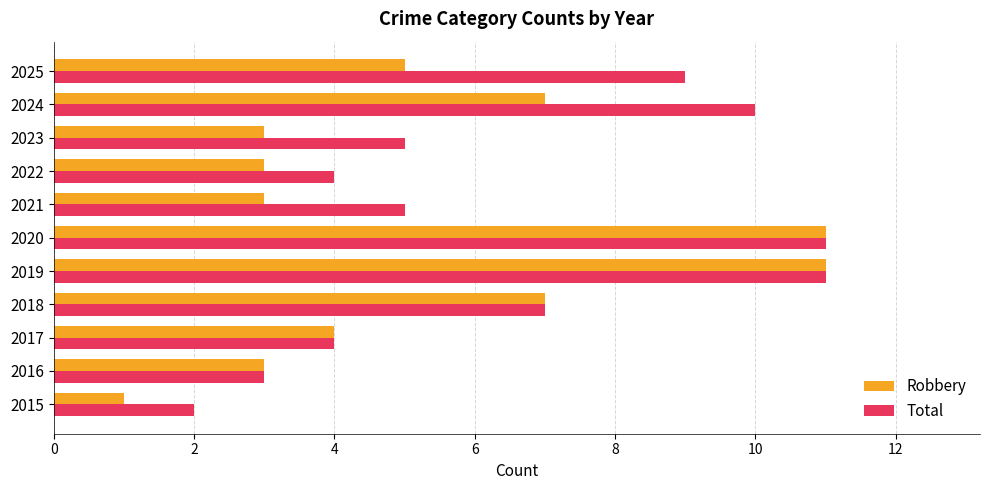

The value of Total at 2018 is 7. True or false?

True